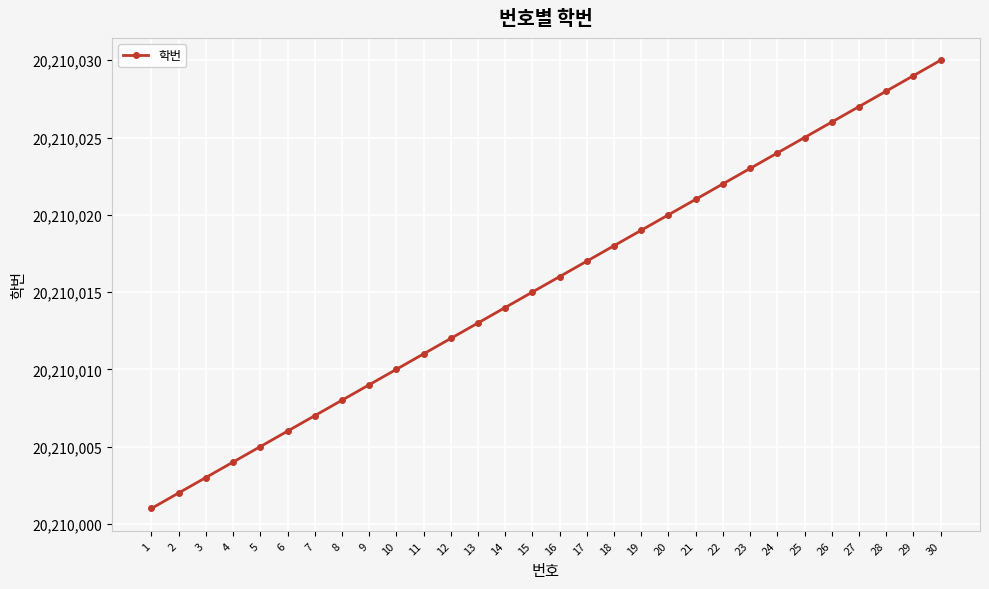

Approximately how many times larger is the value at 16 compared to 29?

1.0